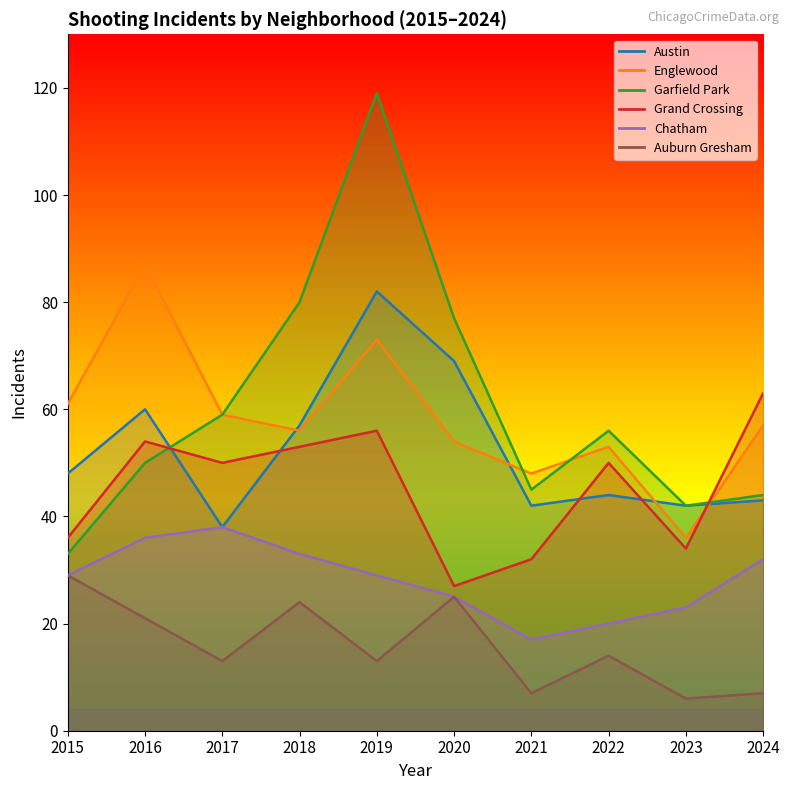

What are all the series names shown in the legend?

Austin, Englewood, Garfield Park, Grand Crossing, Chatham, Auburn Gresham